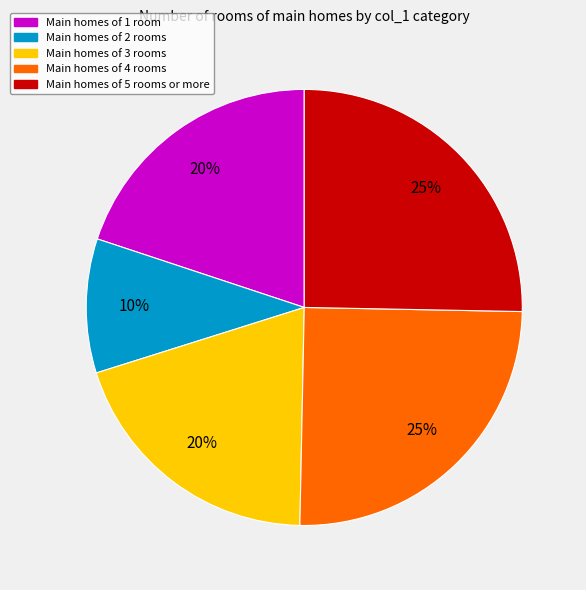

Combined, do Main homes of 2 rooms and Main homes of 3 rooms account for over 50%?

No